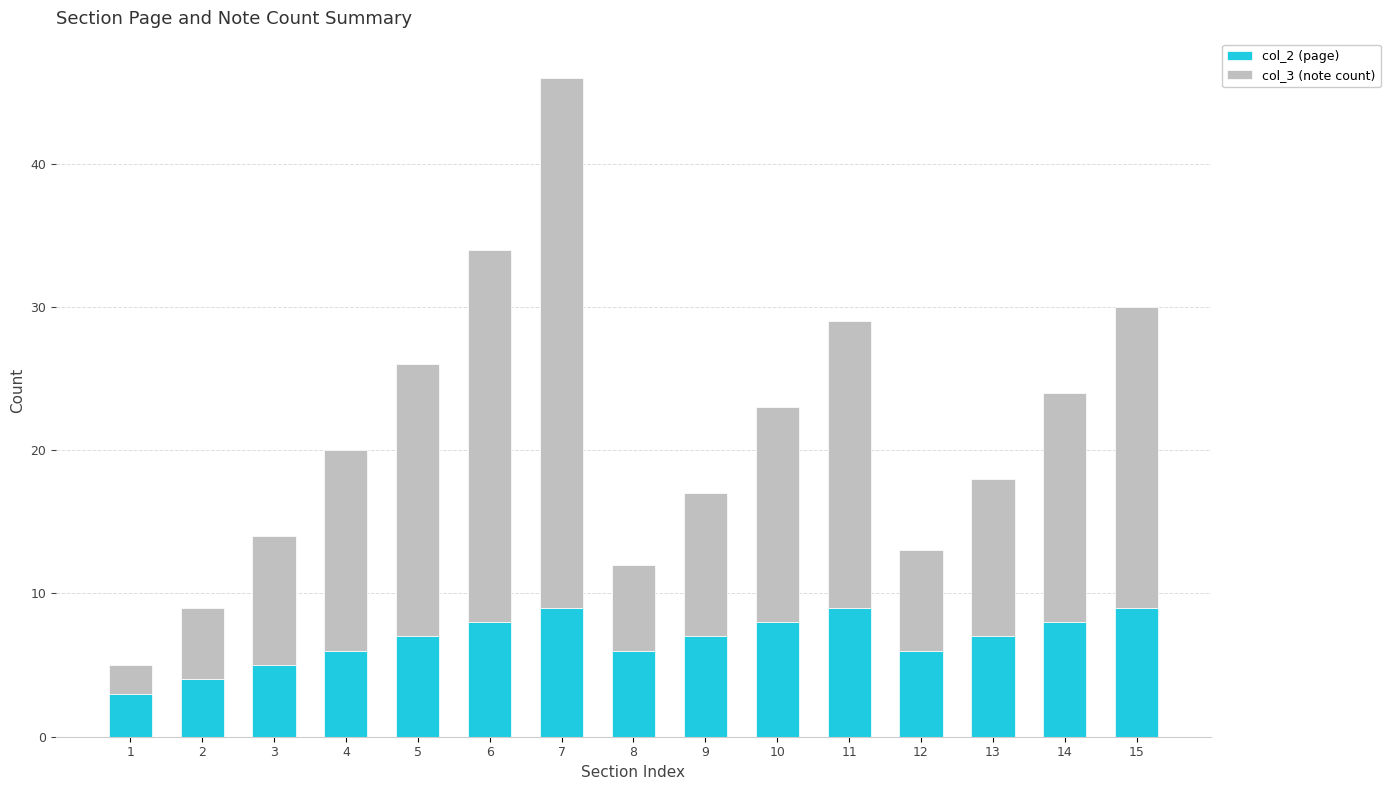

What is the maximum value for col_2 (page)?

9